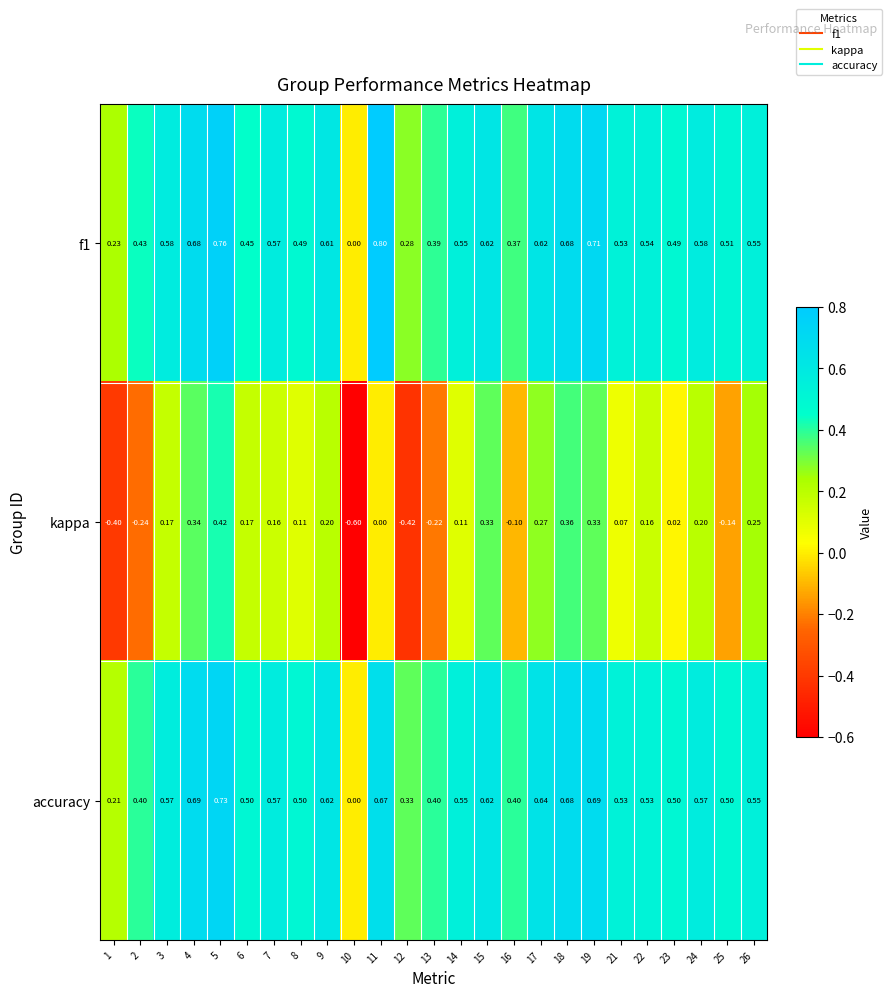

Which series changed the most between 23 and 24?

kappa